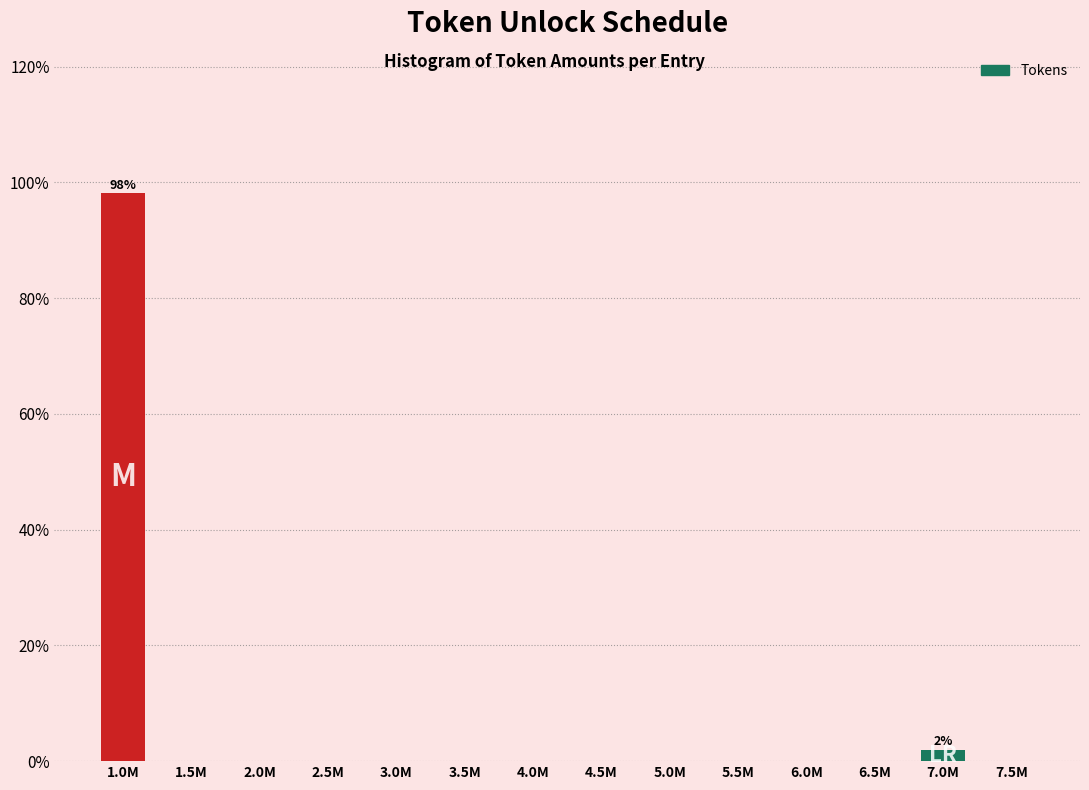

Reading left to right, extract all data points from this chart.

1.0M=98.1	1.5M=0.0	2.0M=0.0	2.5M=0.0	3.0M=0.0	3.5M=0.0	4.0M=0.0	4.5M=0.0	5.0M=0.0	5.5M=0.0	6.0M=0.0	6.5M=0.0	7.0M=1.9	7.5M=0.0